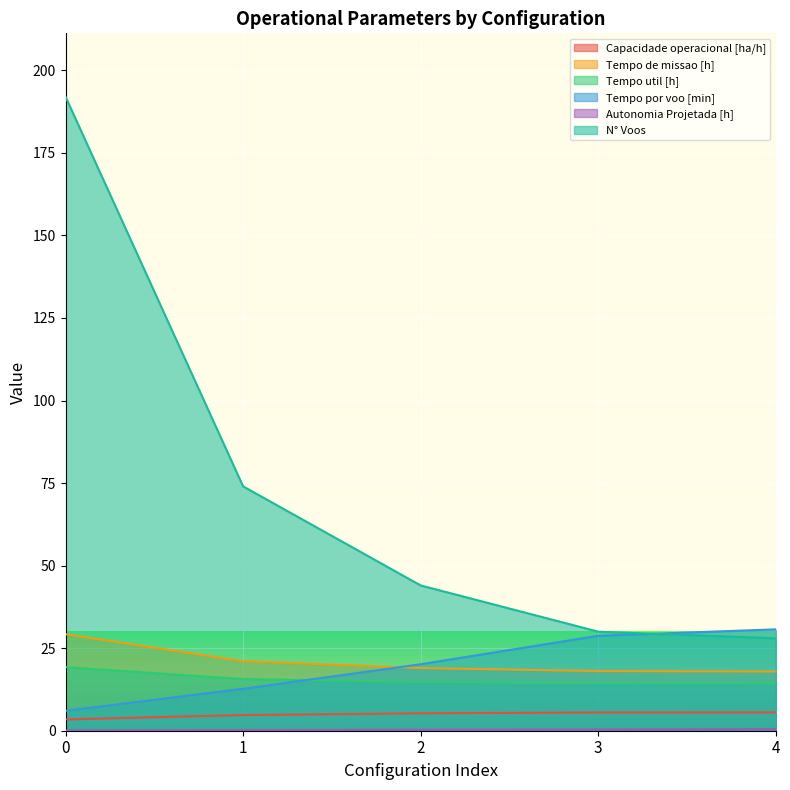

The Tempo de missao [h] series shows 6.6 at 2. True or false?

False